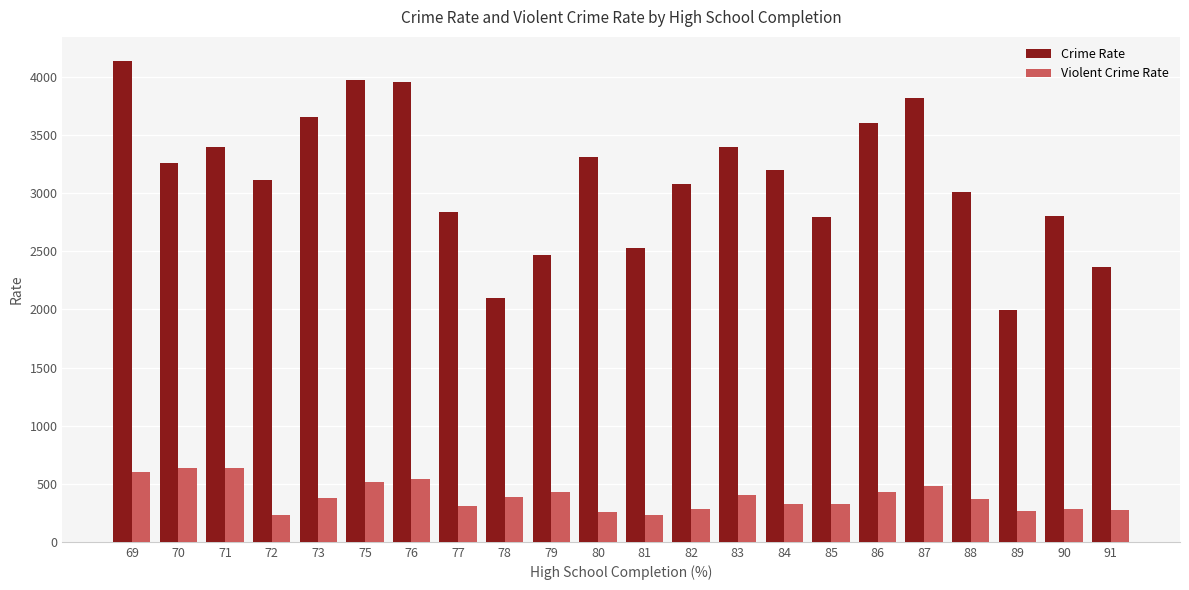

Which series has the largest range (max minus min)?

Crime Rate